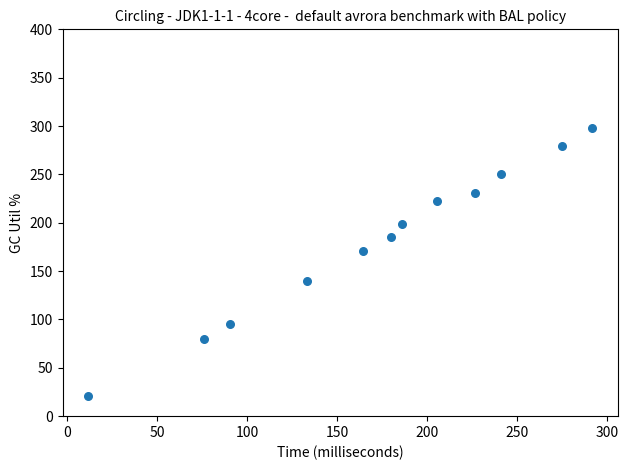

What Y value in the scatter plot is closest to 159?

170.7